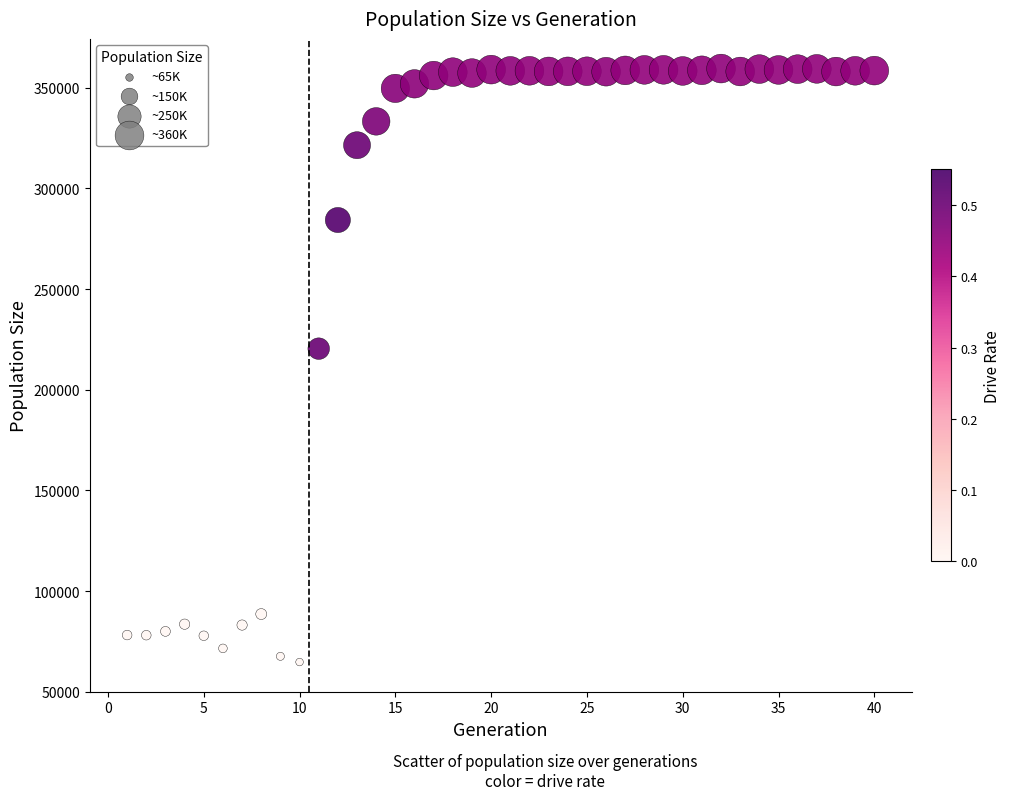

What Y value in the scatter plot is closest to 212119?

220395